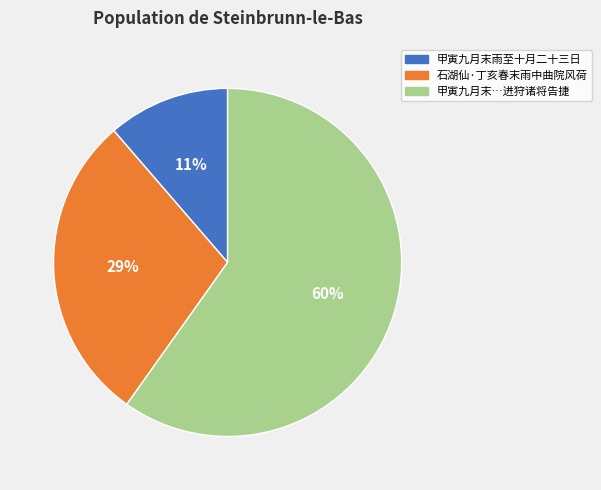

Is there any slice that represents more than half of the pie?

Yes